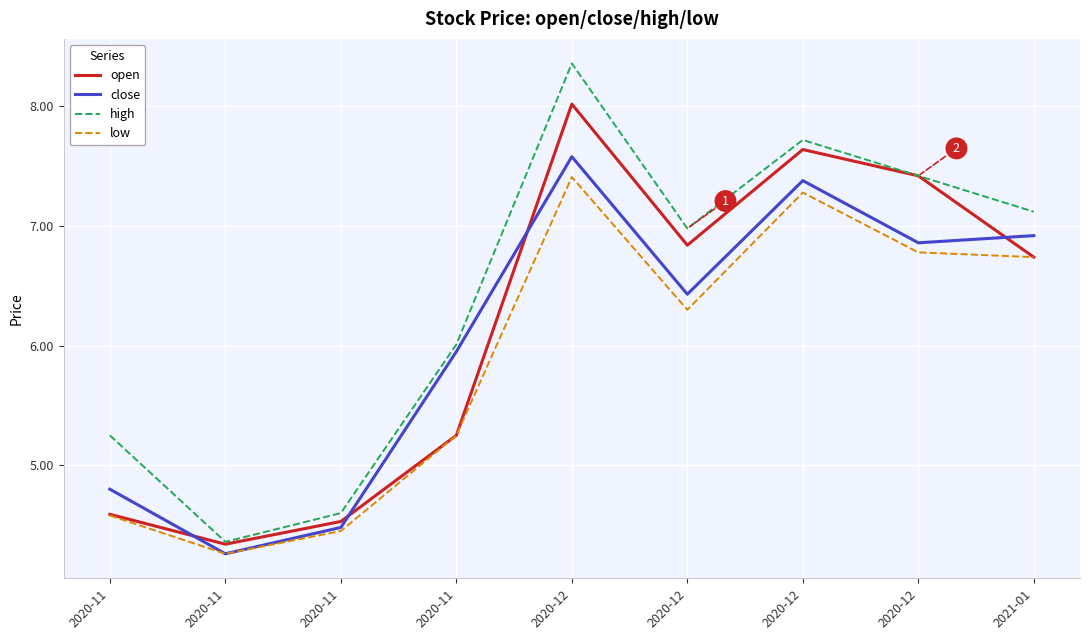

Reading left to right, extract all data points from this chart.

open: 4.6	4.3	4.5	5.2	8.0	6.8	7.6	7.4	6.7
close: 4.8	4.3	4.5	6.0	7.6	6.4	7.4	6.9	6.9
high: 5.2	4.4	4.6	6.0	8.4	7.0	7.7	7.4	7.1
low: 4.6	4.3	4.5	5.2	7.4	6.3	7.3	6.8	6.7